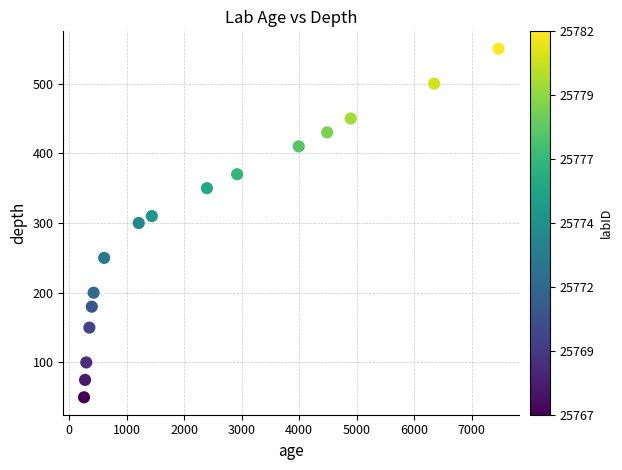

What is the range of Y values (max minus min)?

500